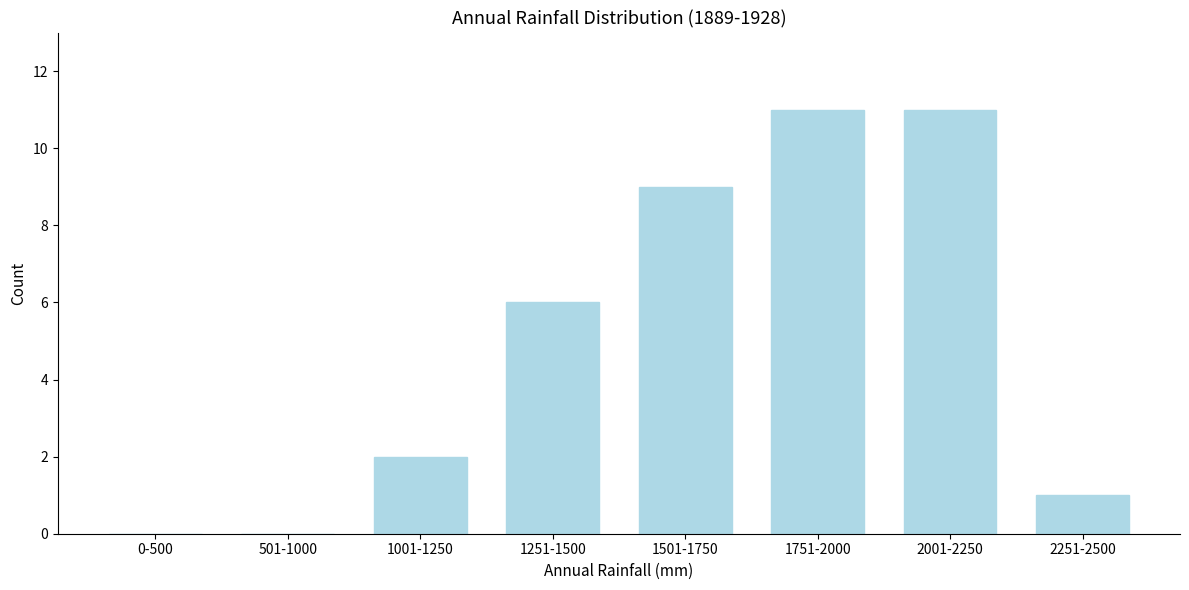

Reading left to right, what are all the values shown in this chart?

0-500=0	501-1000=0	1001-1250=2	1251-1500=6	1501-1750=9	1751-2000=11	2001-2250=11	2251-2500=1